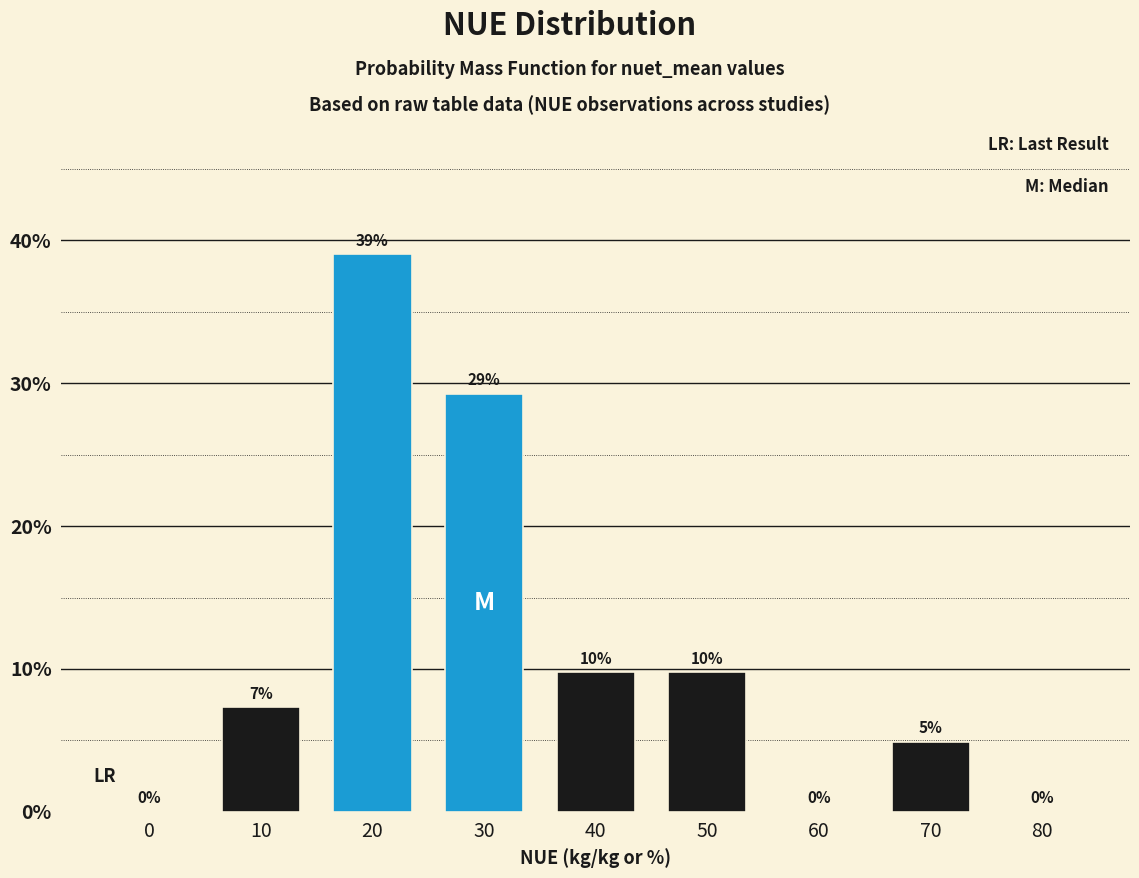

Are the bars horizontal?

No